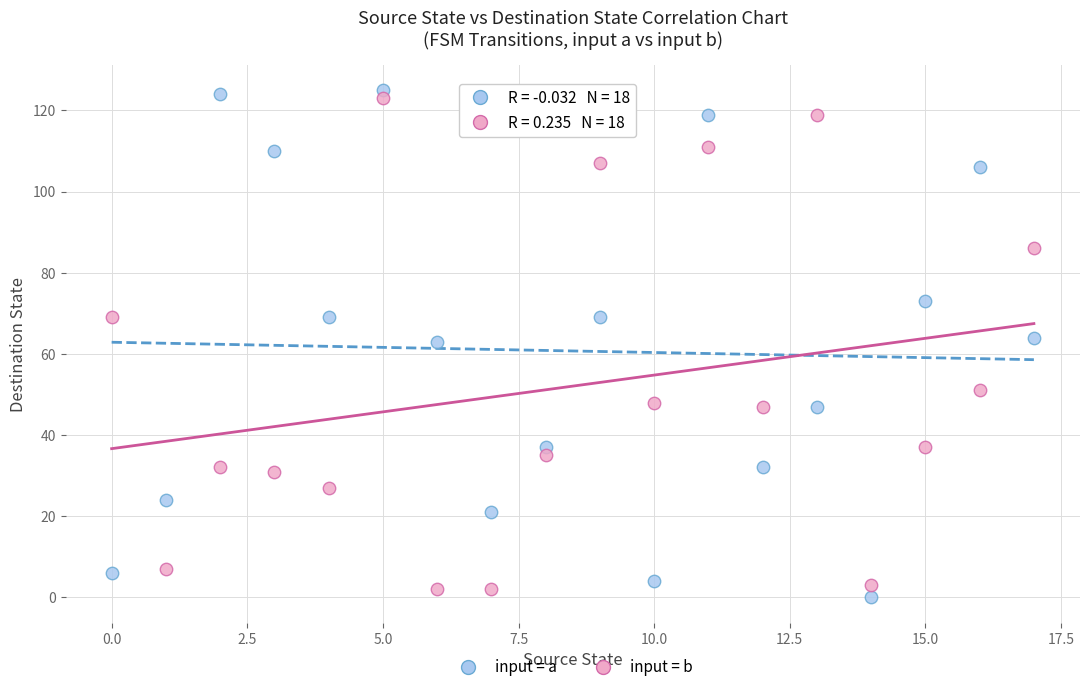

Across all data points, what is the range of Y values (max minus min)?

125